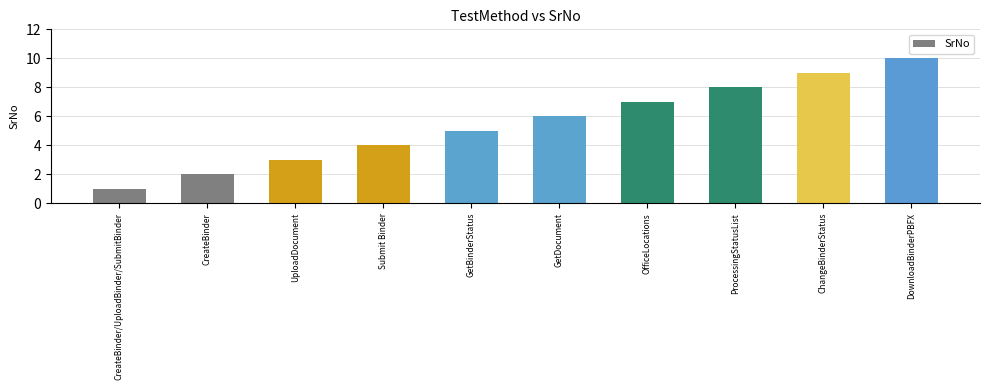

What is the label of the 4th bar from the left?

Submit Binder